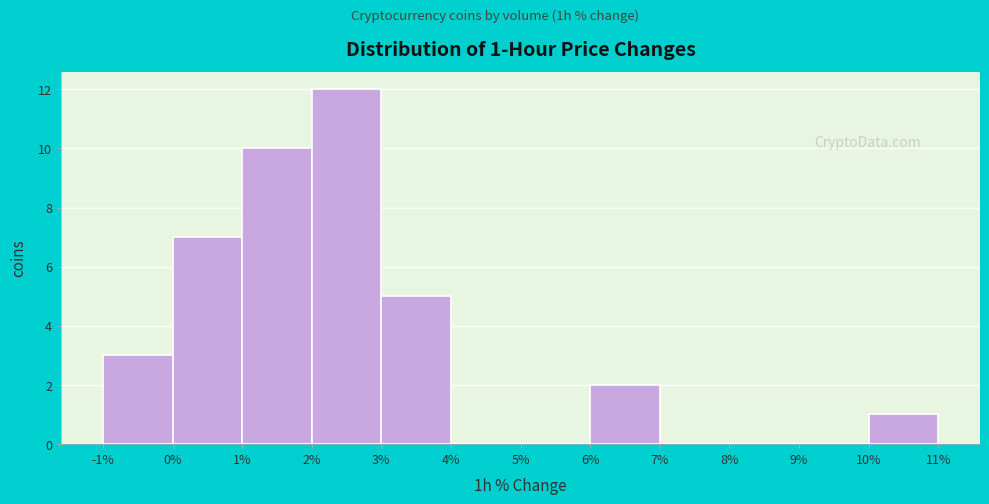

Over which range of the x-axis is the bar tallest?

2% to 3%